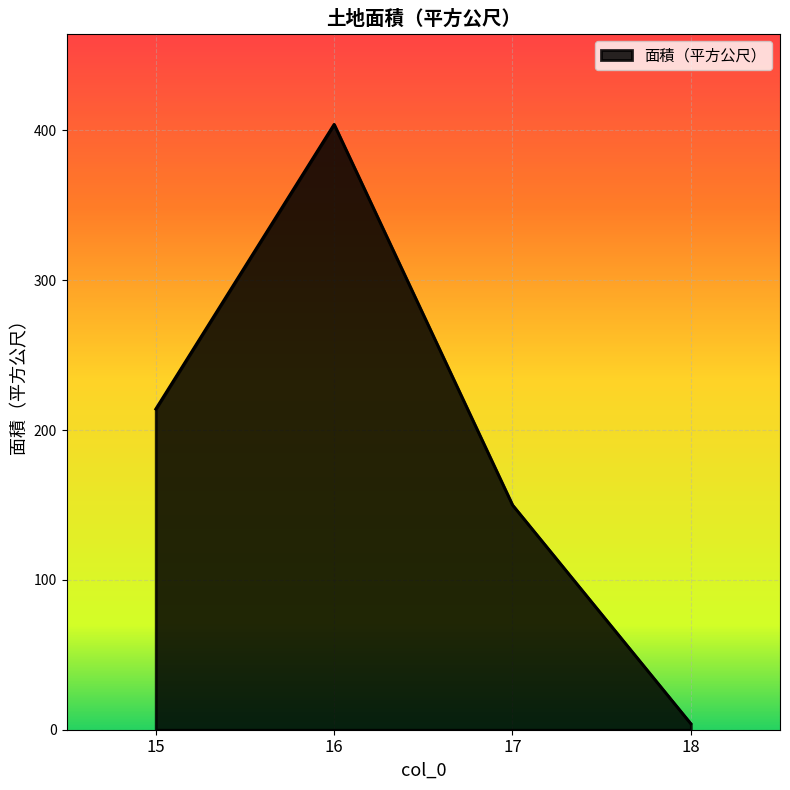

What is the minimum value shown in the chart?

4